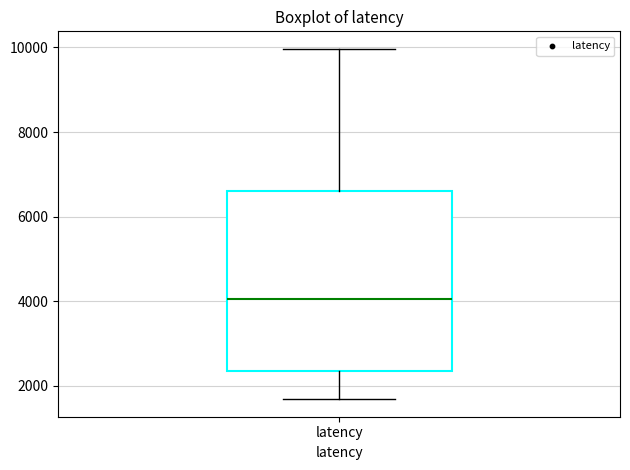

Read this box plot against the y-axis: the position of the median line, the range covered by the box, and the ends of both whiskers. The values are not printed on the chart, so give them approximately, as read against the axis.

median 4000, box 2400 to 6600, whiskers 1600 to 10000